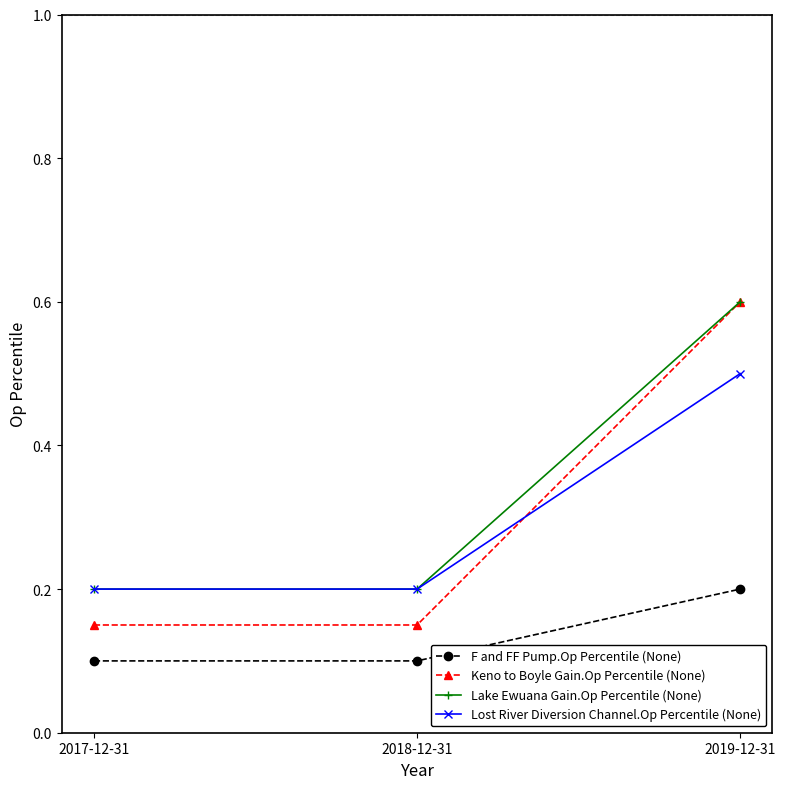

What position from the right is 2018-12-31?

2